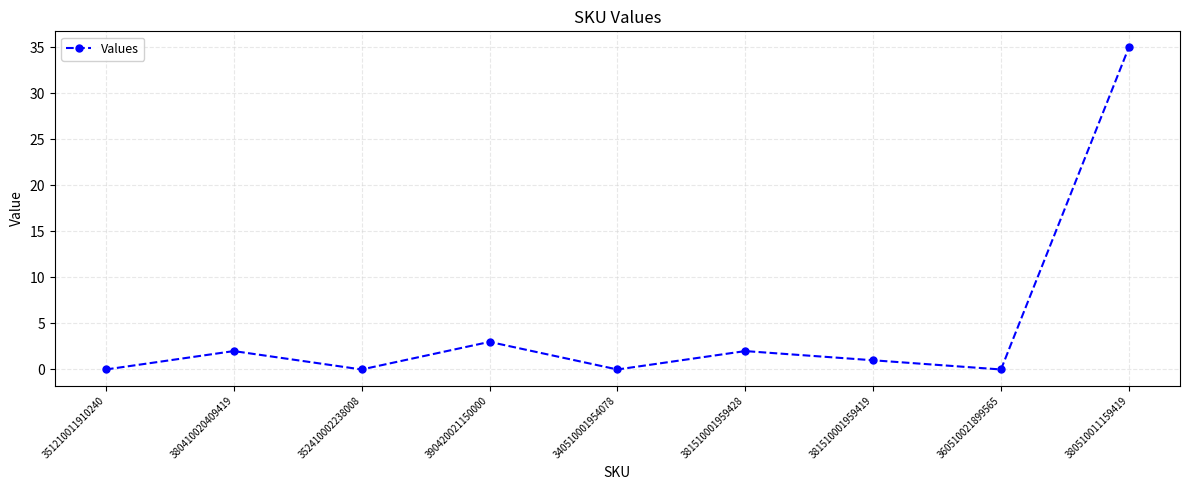

Where does the data first go above 1?

380410020409419